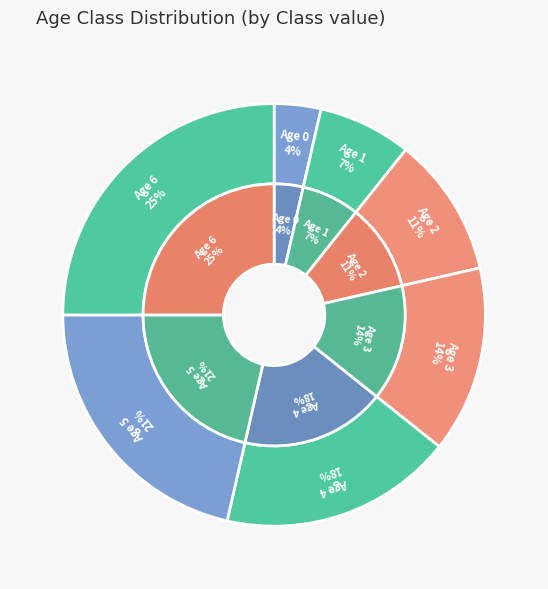

Combined, what portion of the pie is 4 and 5?

39.3%